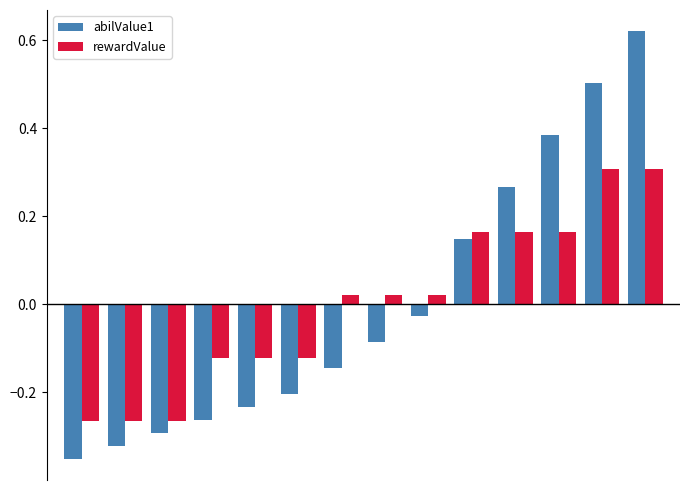

Rank the series by their maximum value, from highest to lowest.

abilValue1, rewardValue